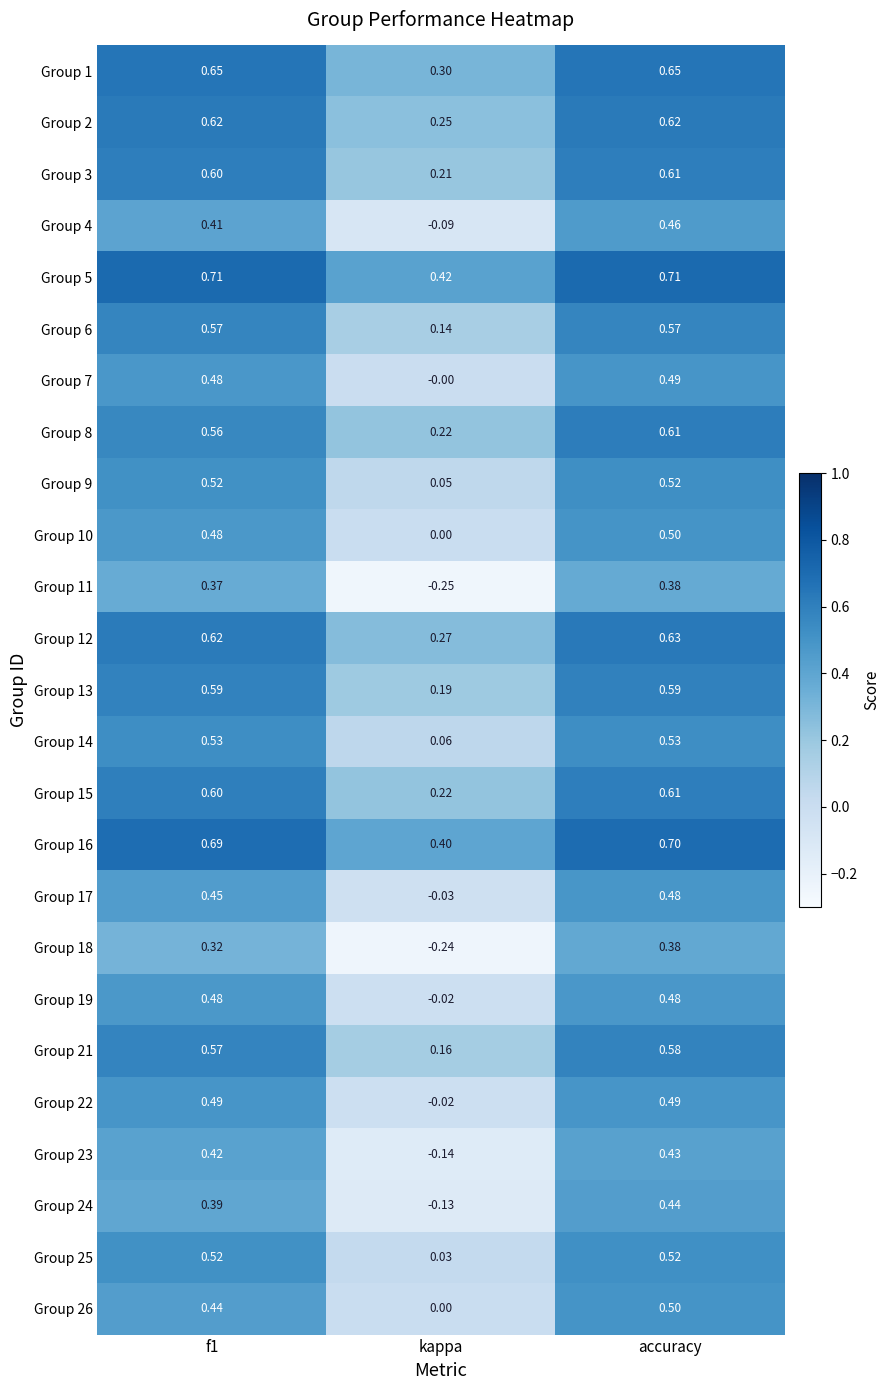

Where is Group 25 nearest to the value 0?

kappa